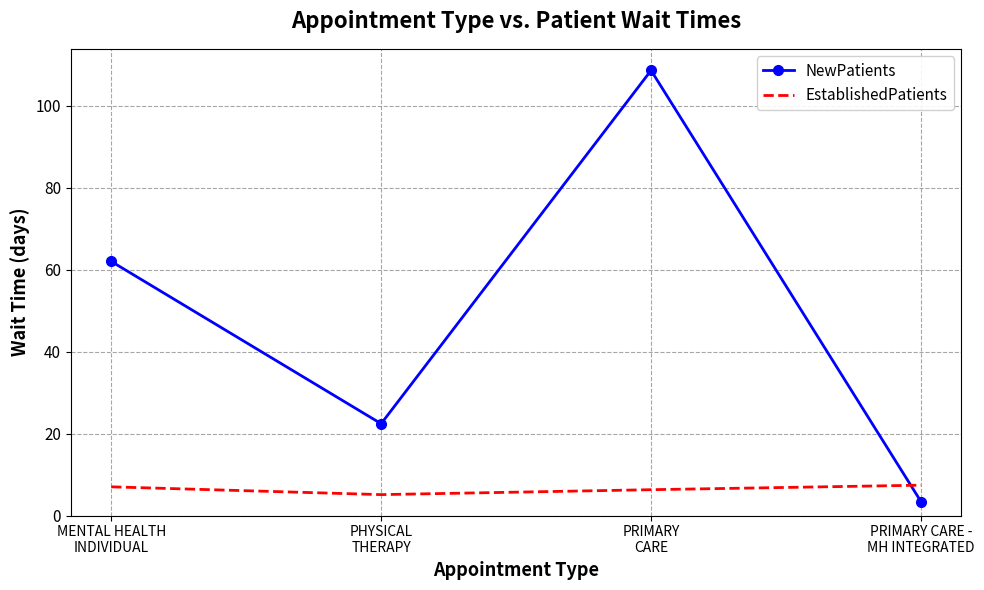

What is the difference between the maximum and second lowest values in the NewPatients series?

86.2